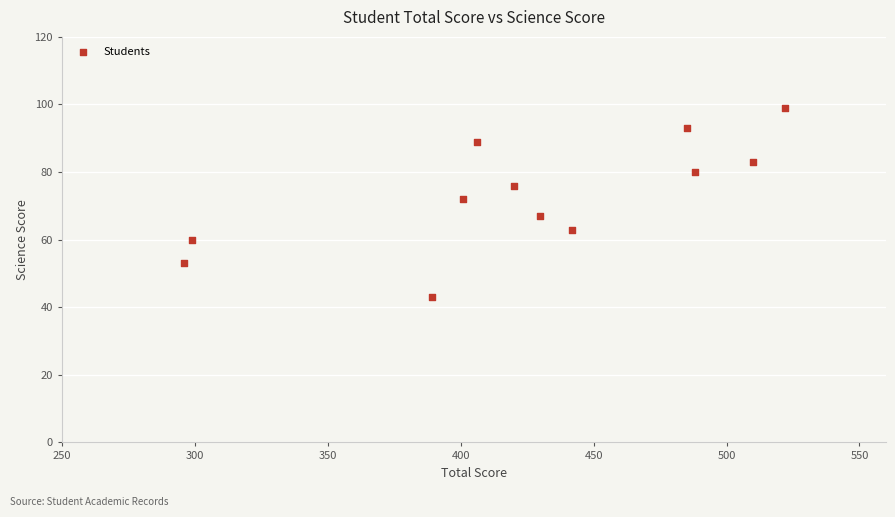

What is the range of Y values (max minus min)?

56